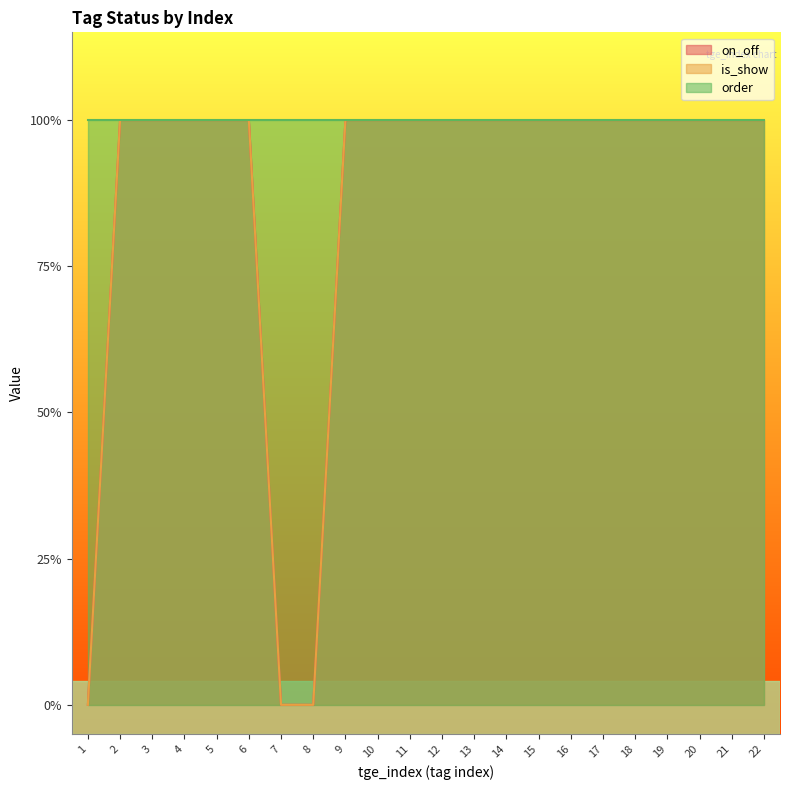

True or false: is_show and on_off intersect in this chart.

False